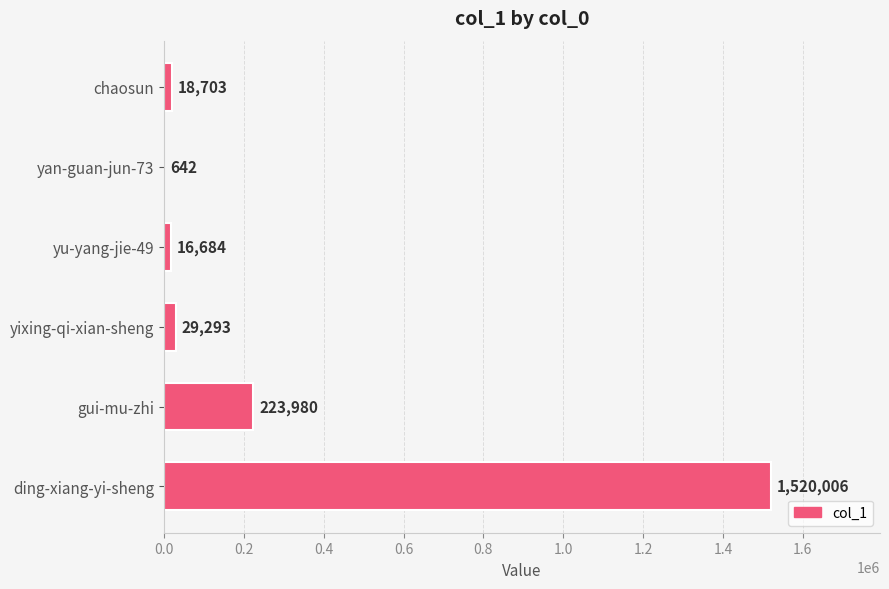

What is the sum of all values?

1809308